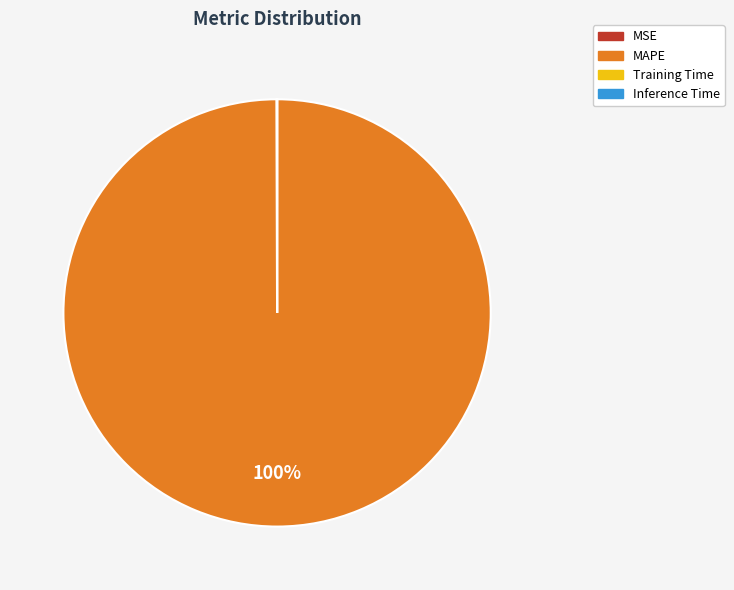

To the nearest percent, what is the difference between the largest and smallest slice percentages?

100%